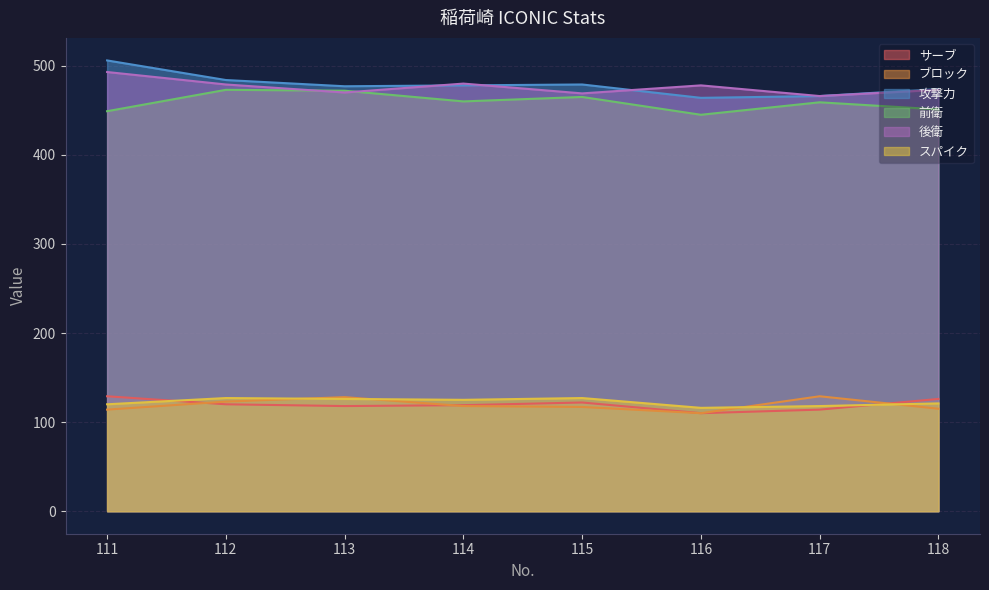

What is the value of the 後衛 point at the 8th from the left?

473